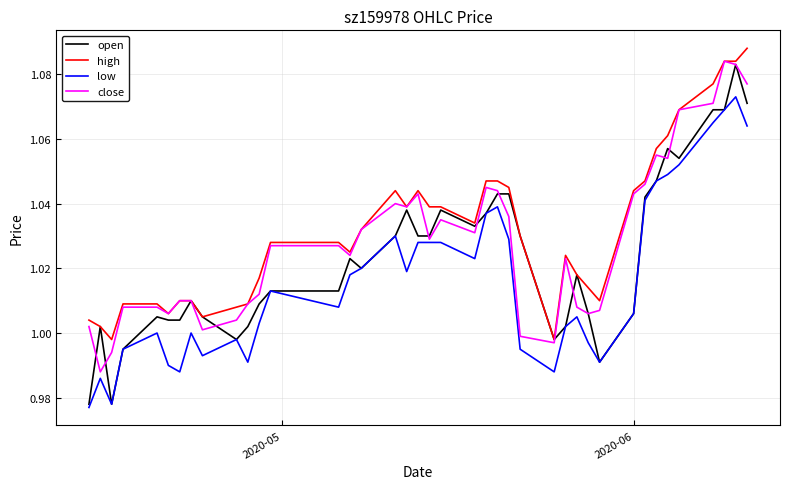

True or false: high has more than 0 points higher than both neighbors.

True